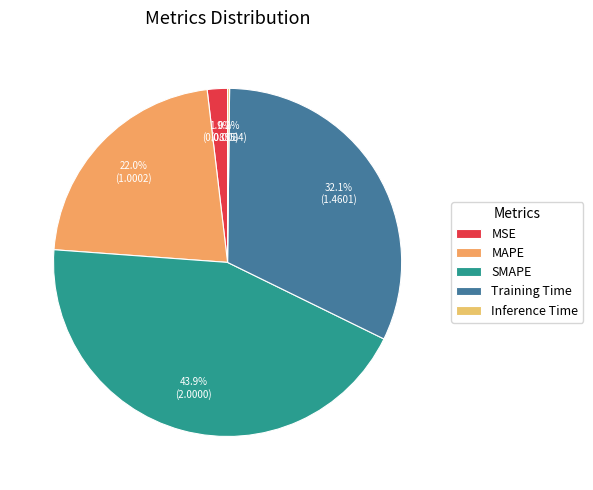

Between Inference Time and Training Time, which is larger?

Training Time